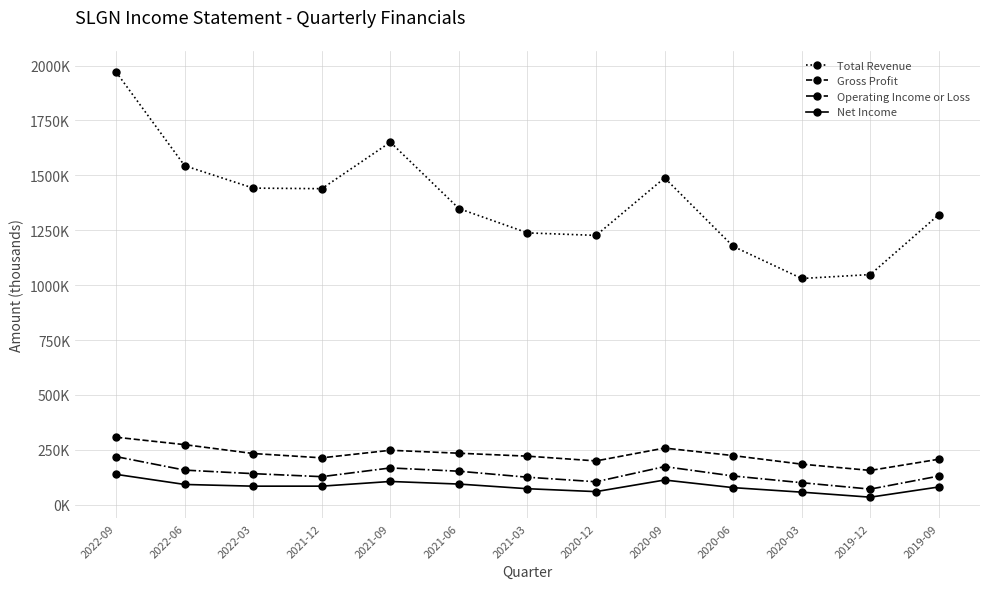

Rank the series by their maximum value, from highest to lowest.

Total Revenue, Gross Profit, Operating Income or Loss, Net Income